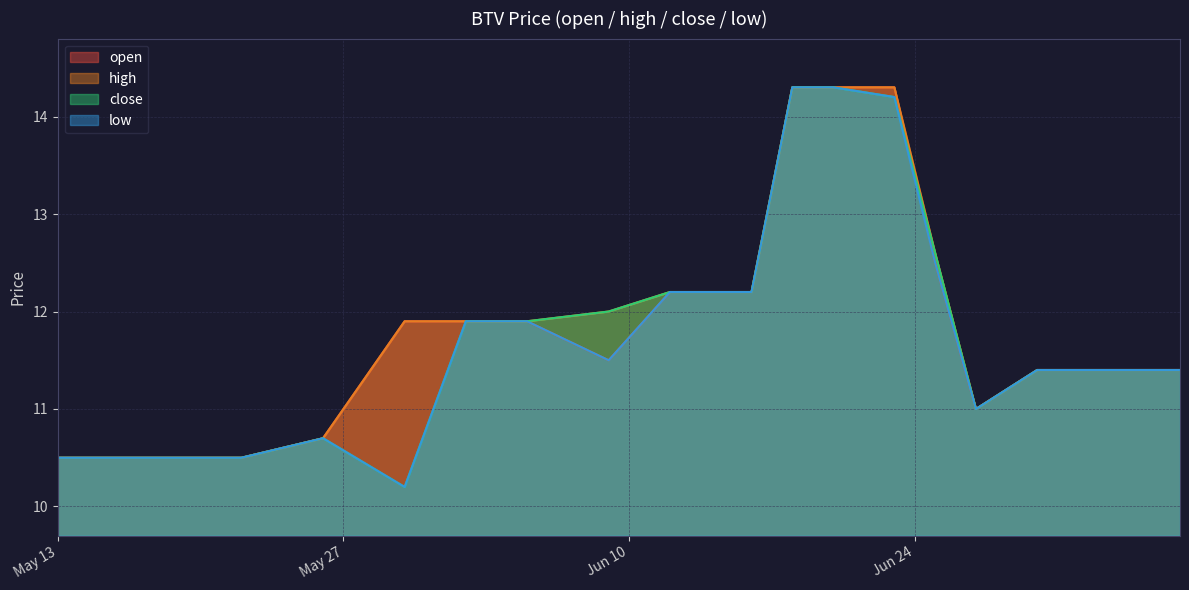

What is the minimum value for high?

10.5